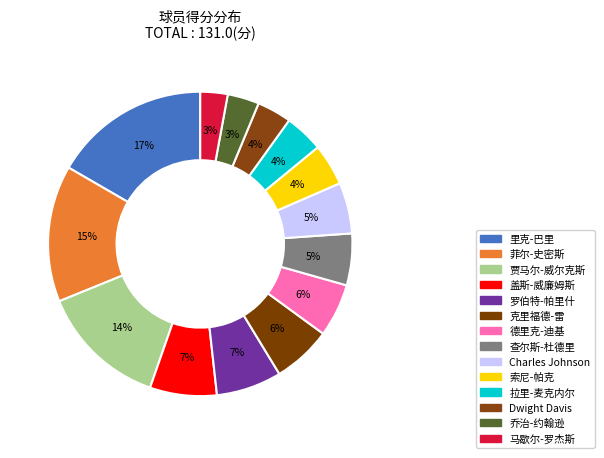

Does 乔治-约翰逊 account for over 50% of the chart?

No